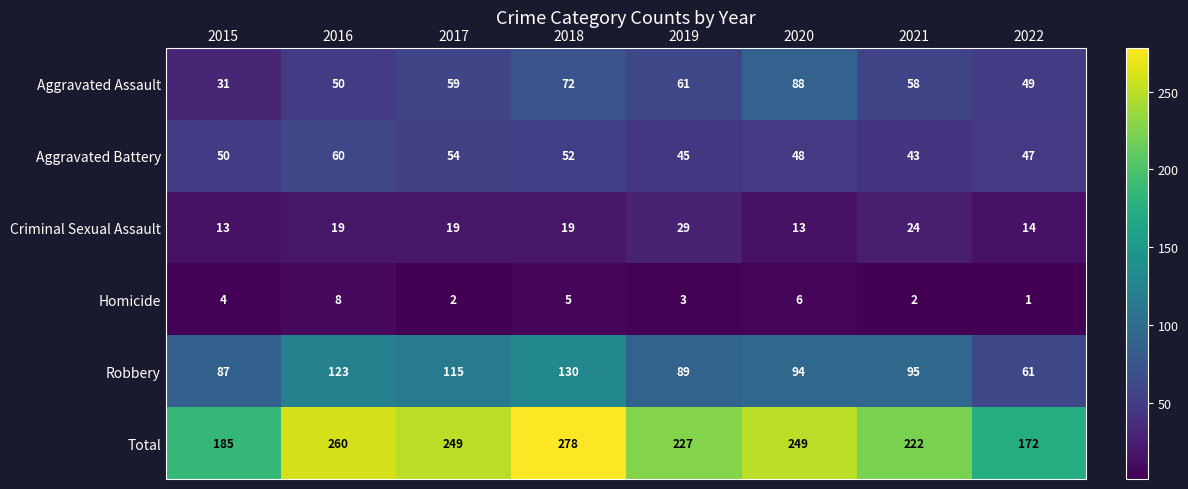

Which series has the largest range (max minus min)?

Total